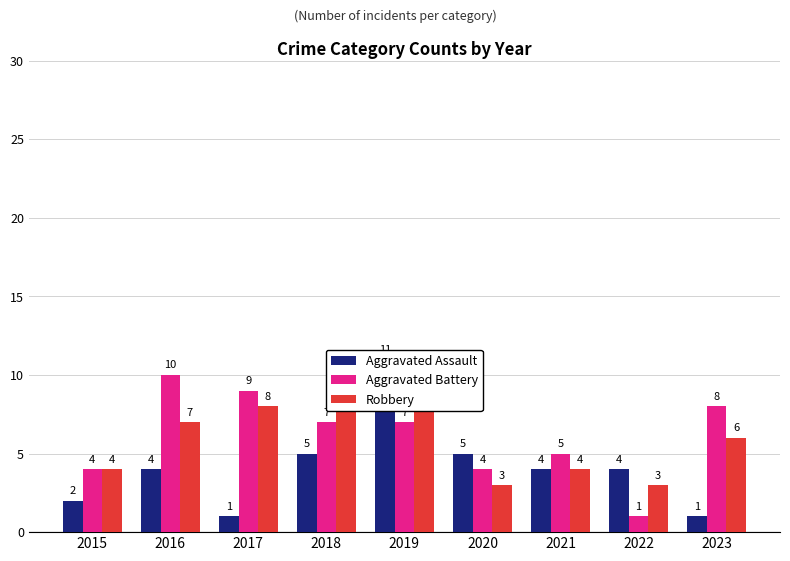

What is the maximum value for Aggravated Battery?

10